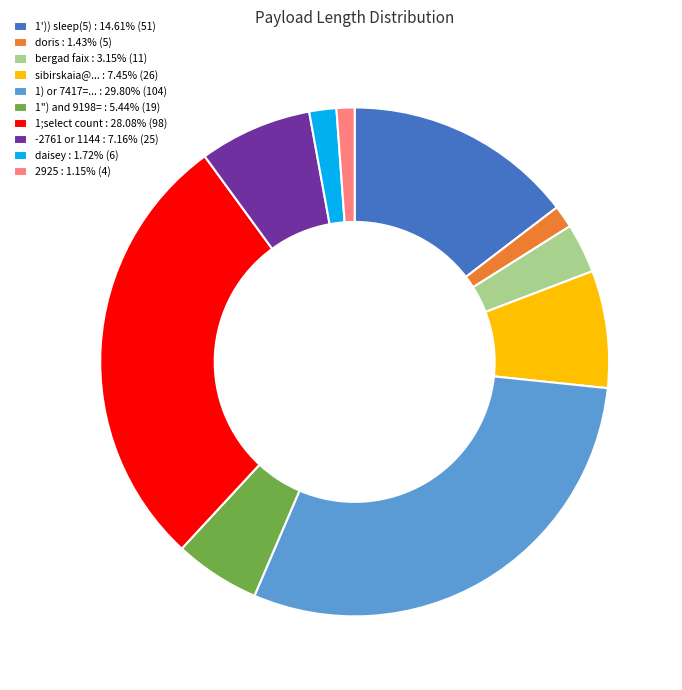

Does any single category account for the majority?

No